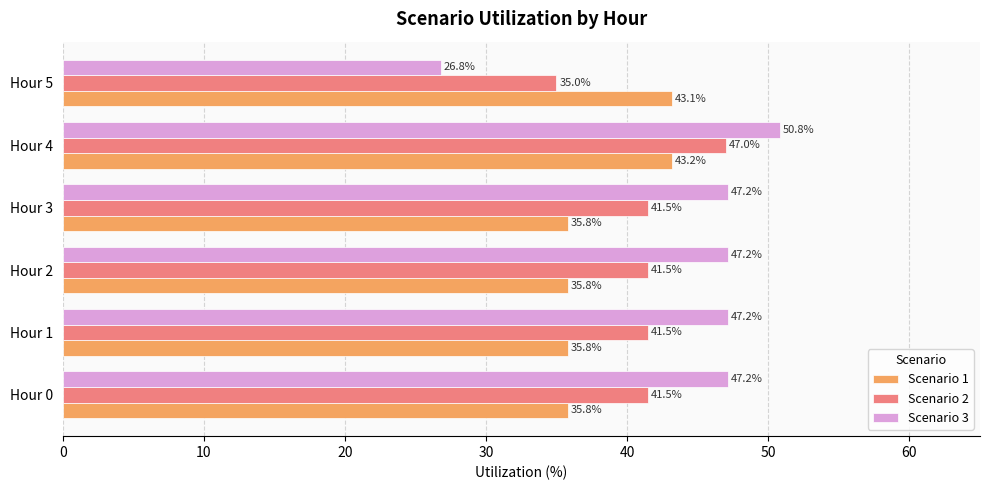

At how many categories does at least one series exceed 50?

1